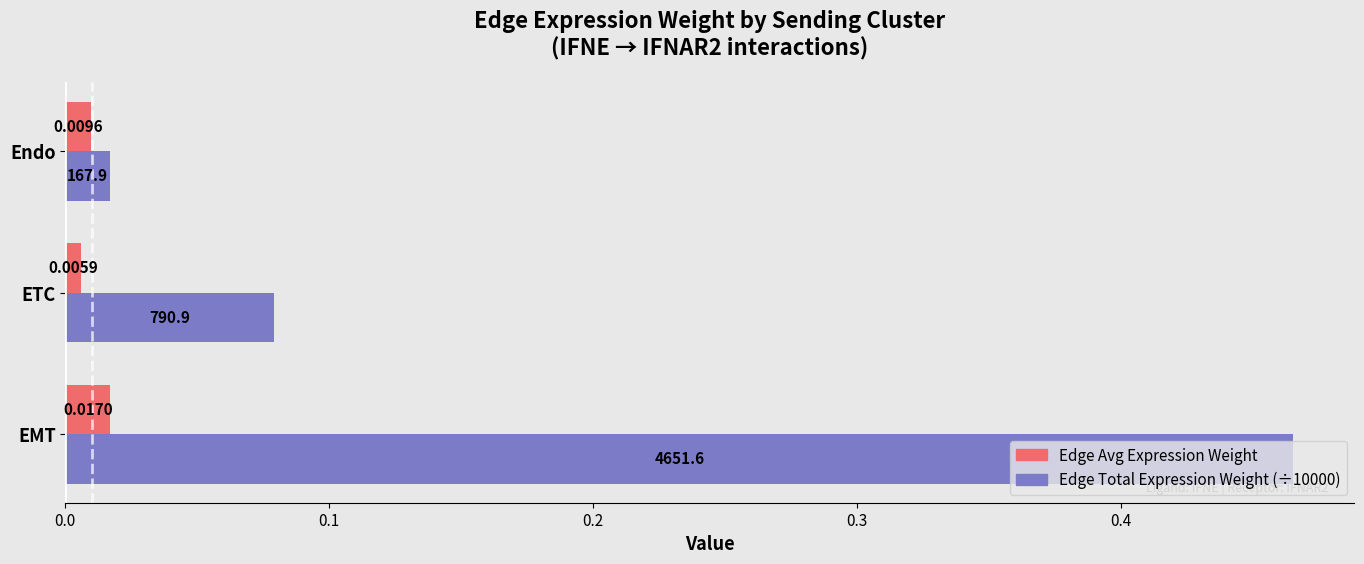

At which category is the sum across all series the highest?

EMT